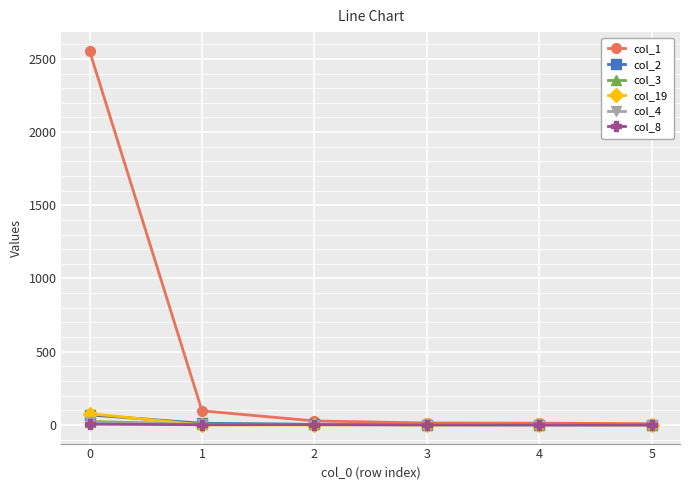

True or false: col_2 has more than 2 points higher than both neighbors.

False